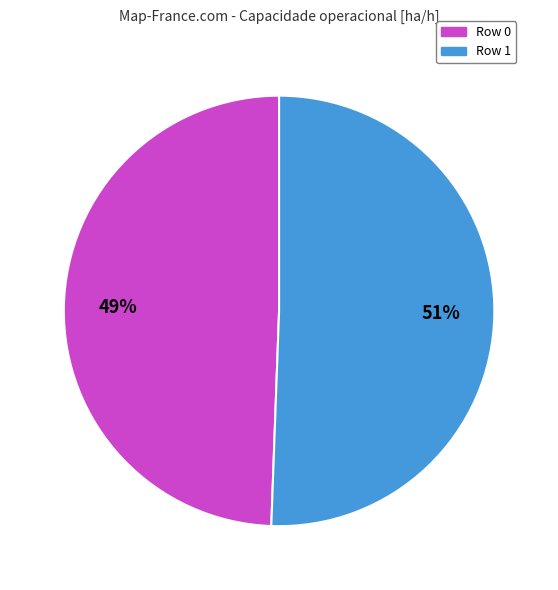

Which has a higher value, Row 0 or Row 1?

Row 1